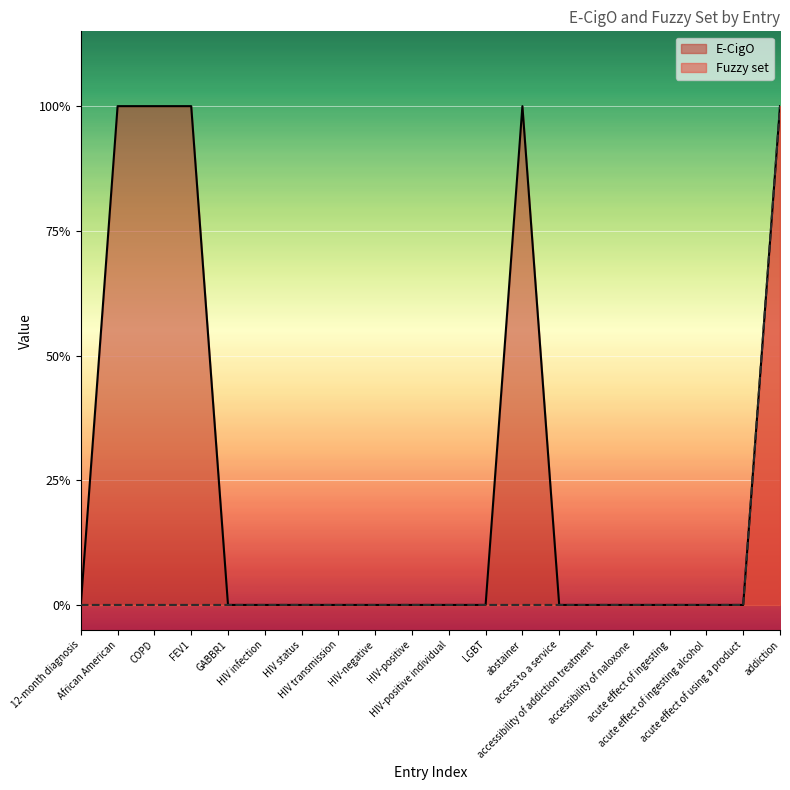

True or false: E-CigO and Fuzzy set intersect in this chart.

False